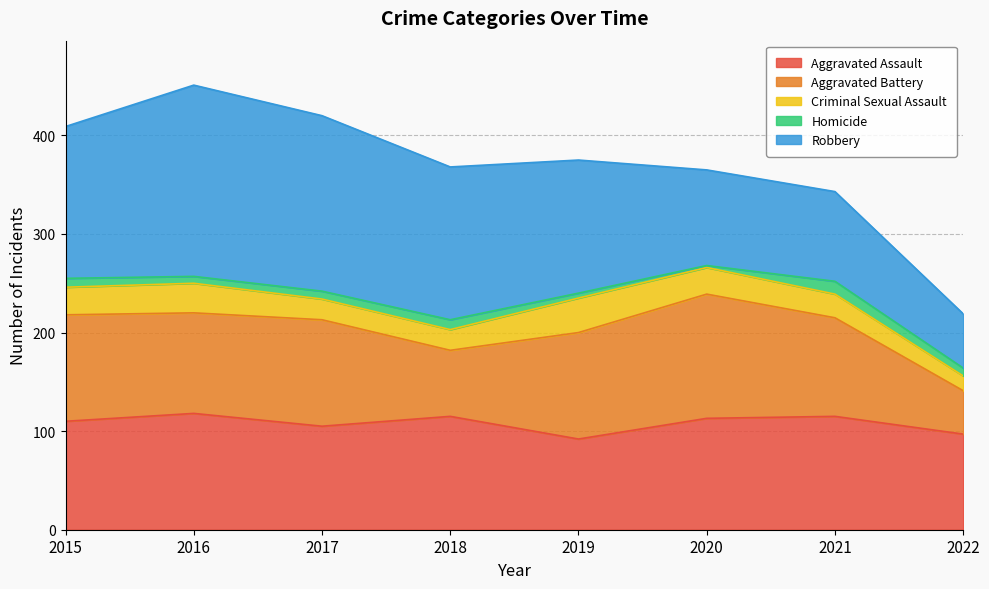

Is the value of Criminal Sexual Assault at 2016 greater than the value of Aggravated Battery at 2018?

No